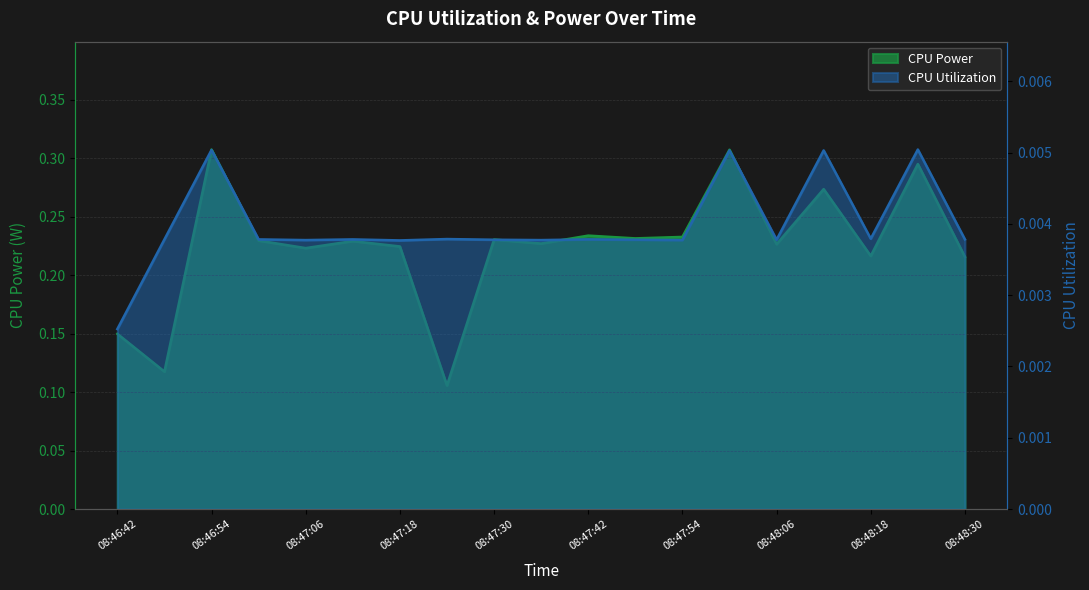

List the labels in order of CPU Utilization value, smallest first.

08:46:42, 08:47:18, 08:47:06, 08:47:36, 08:47:54, 08:47:30, 08:47:48, 08:48:06, 08:46:48, 08:47:00, 08:47:12, 08:47:42, 08:48:30, 08:47:24, 08:48:18, 08:48:00, 08:48:12, 08:46:54, 08:48:24